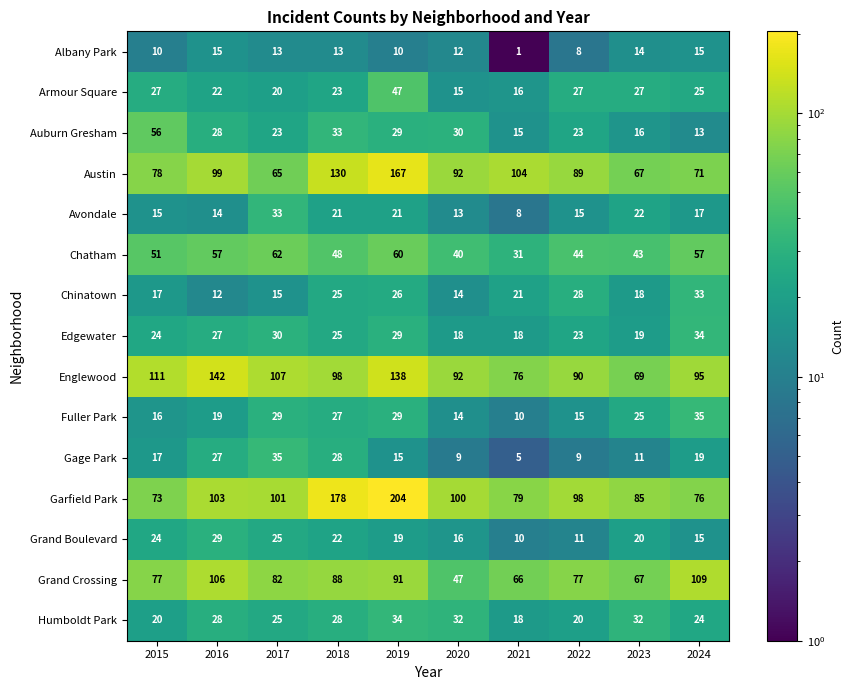

At which label does Englewood first exceed 98?

2015